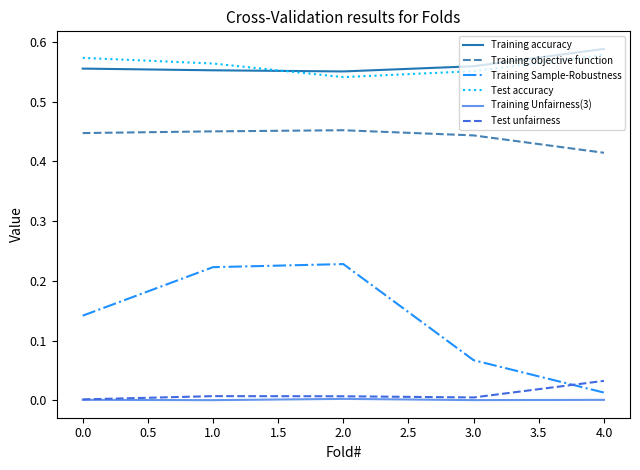

Is this an area chart (filled region under the line)?

No